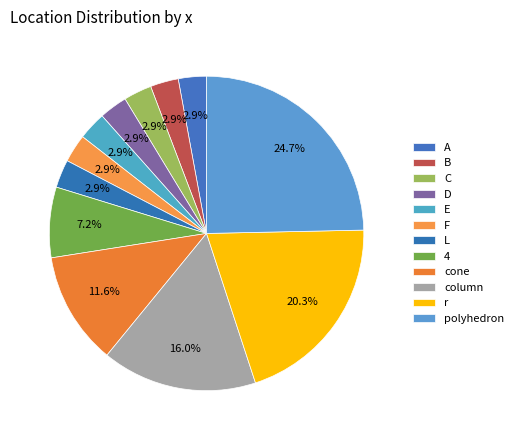

Is it true that cone is 22% of the pie?

False